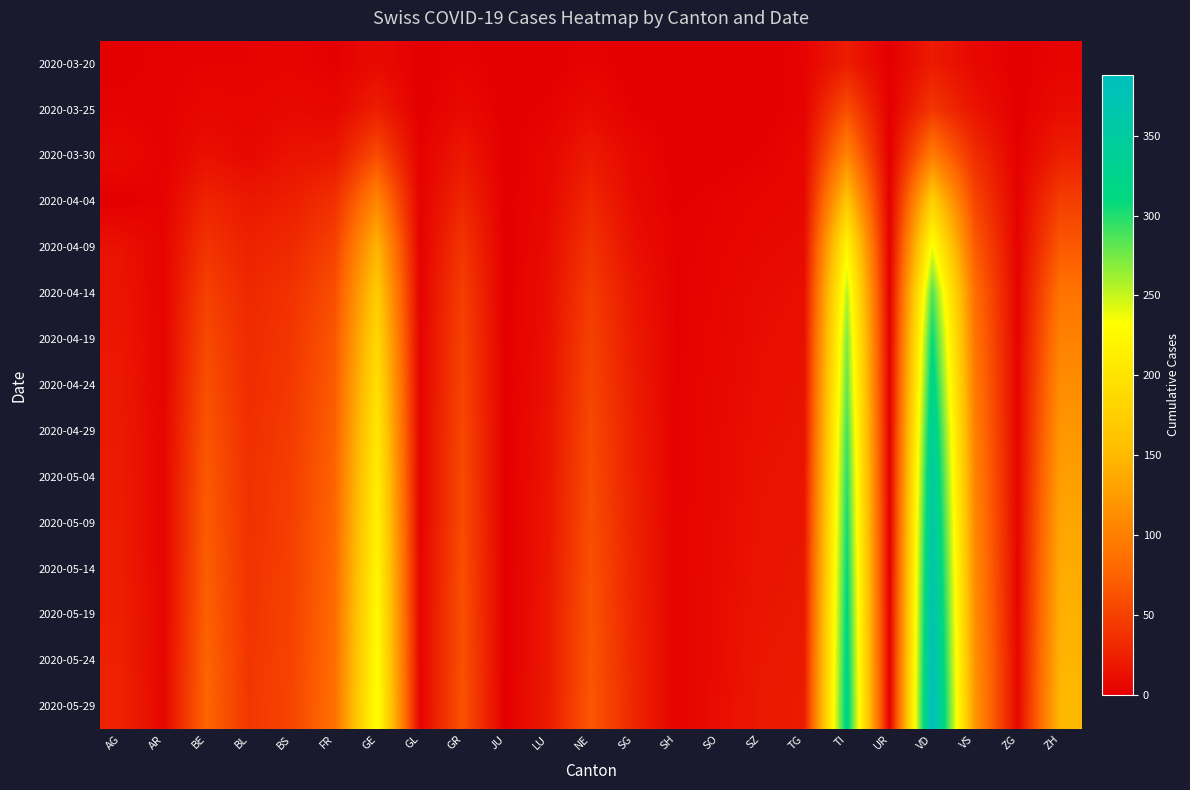

Rank the series by their maximum value, from highest to lowest.

2020-05-29, 2020-05-24, 2020-05-19, 2020-05-14, 2020-05-09, 2020-05-04, 2020-04-29, 2020-04-24, 2020-04-19, 2020-04-14, 2020-04-09, 2020-04-04, 2020-03-30, 2020-03-25, 2020-03-20